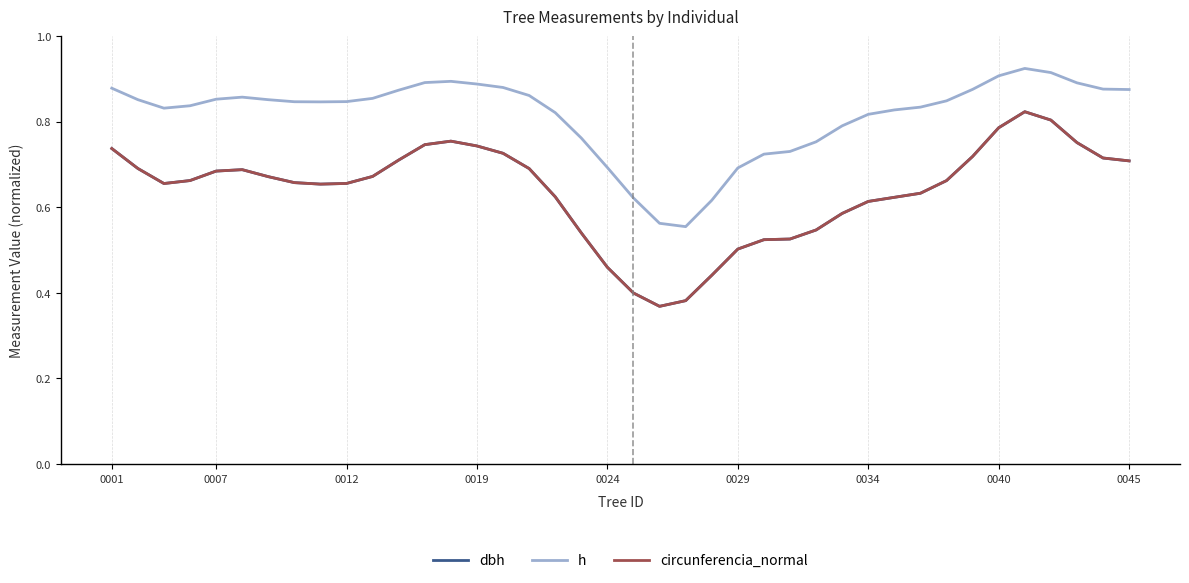

True or false: h and circunferencia_normal cross at least once.

False